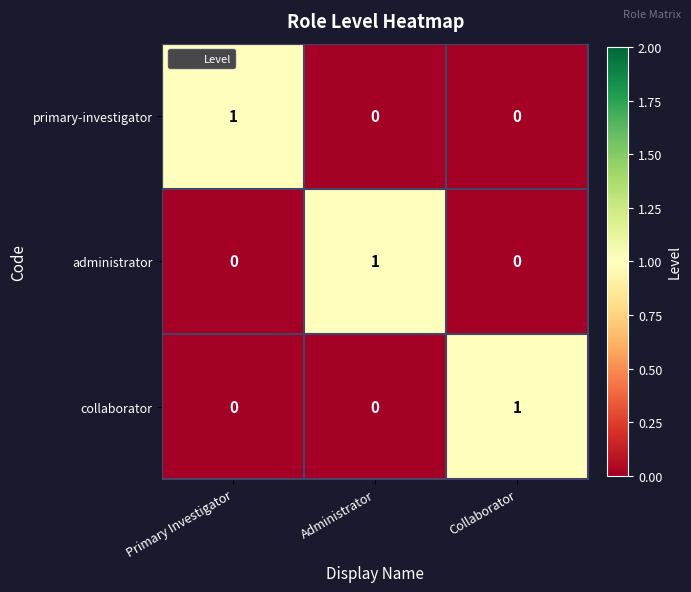

What is the total value across all series at Collaborator?

1